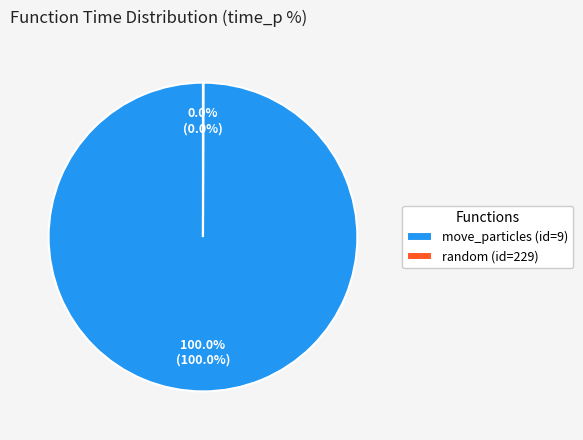

Does any single category account for the majority?

Yes